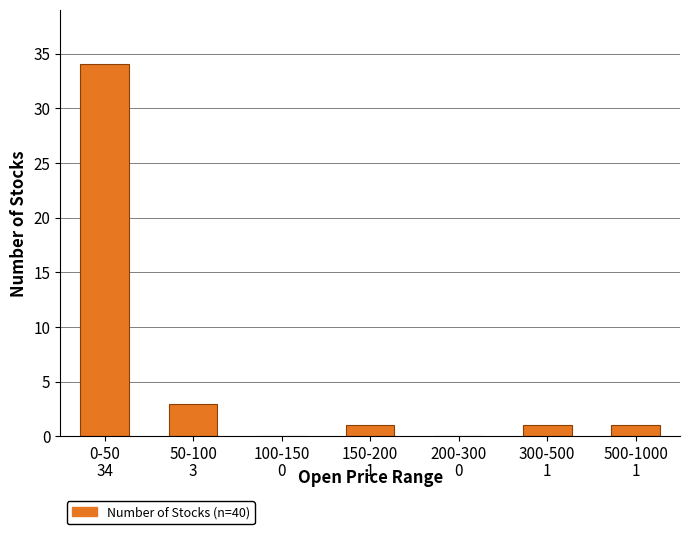

Reading left to right, extract all data points from this chart.

0-50=34	50-100=3	100-150=0	150-200=1	200-300=0	300-500=1	500-1000=1